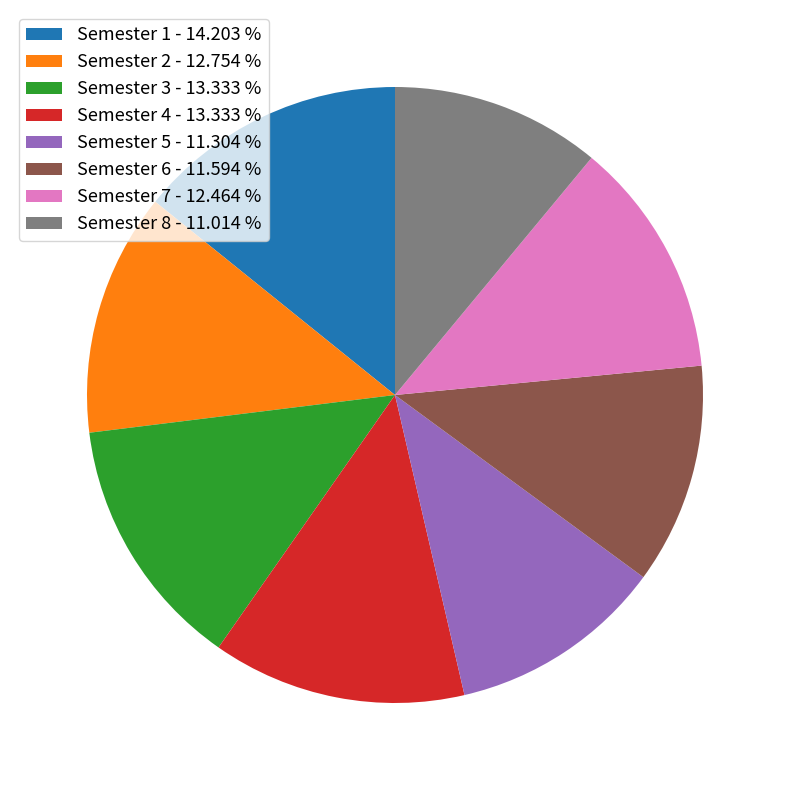

How many segments does this pie chart have?

8